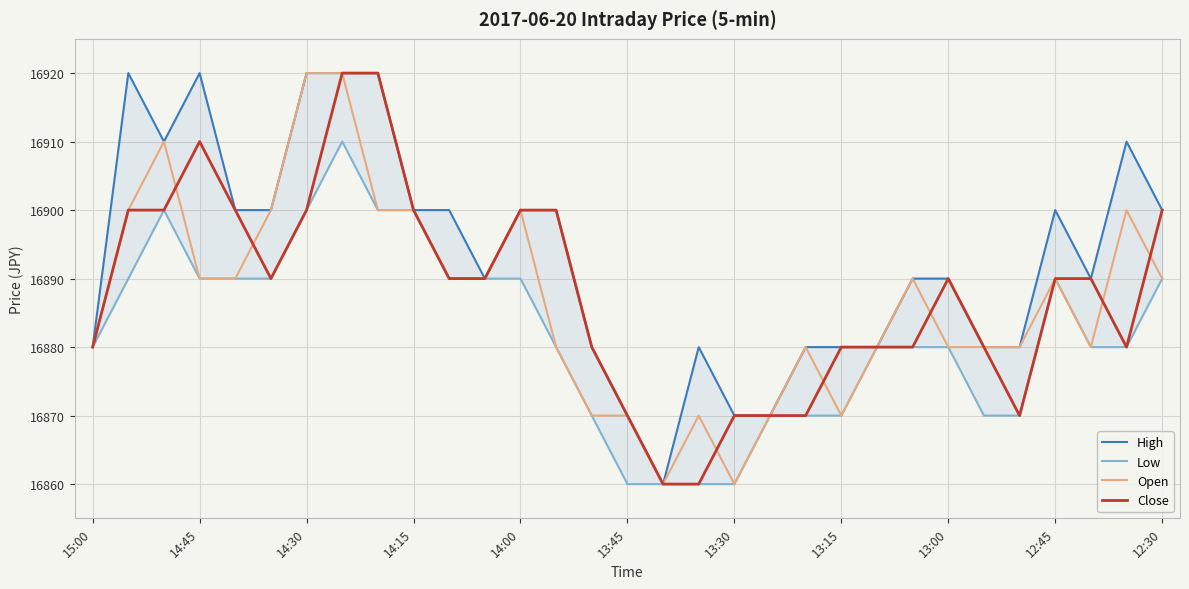

True or false: Close and High intersect in this chart.

False